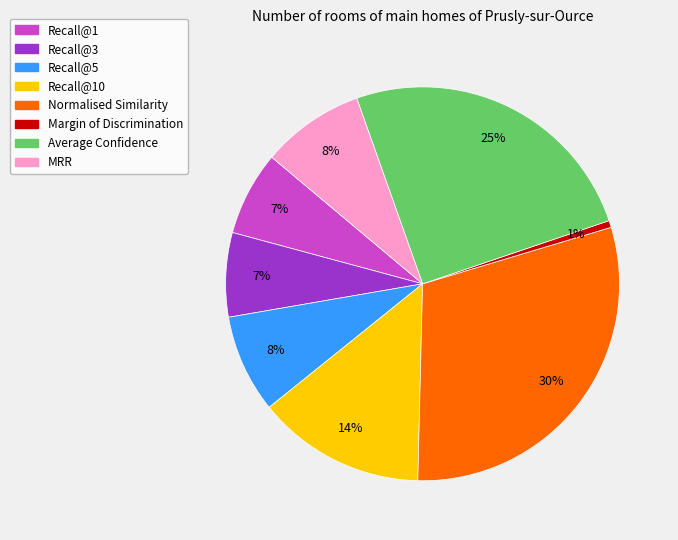

To the nearest percent, what is the difference between the largest and smallest slice percentages?

29%